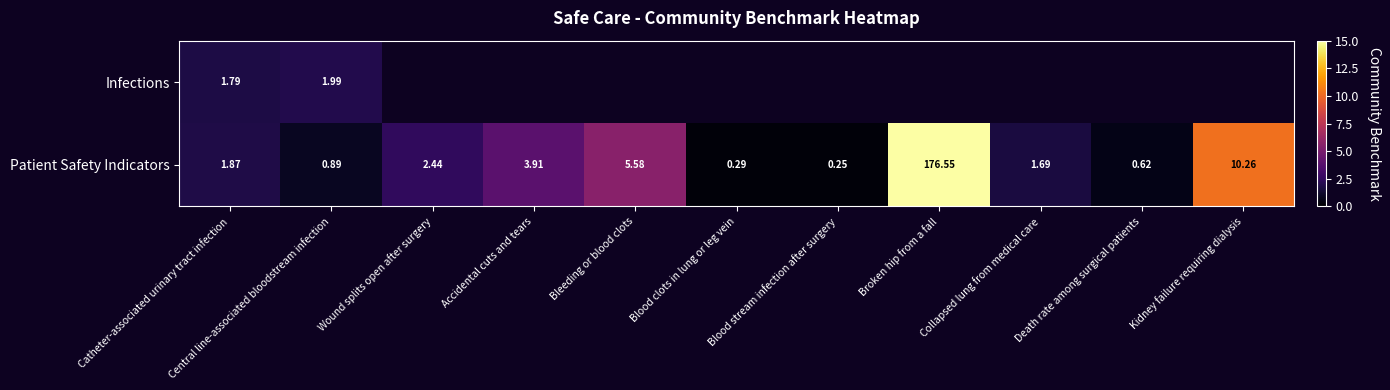

At Central line-associated bloodstream infection, list the series in order from largest to smallest.

Infections, Patient Safety Indicators